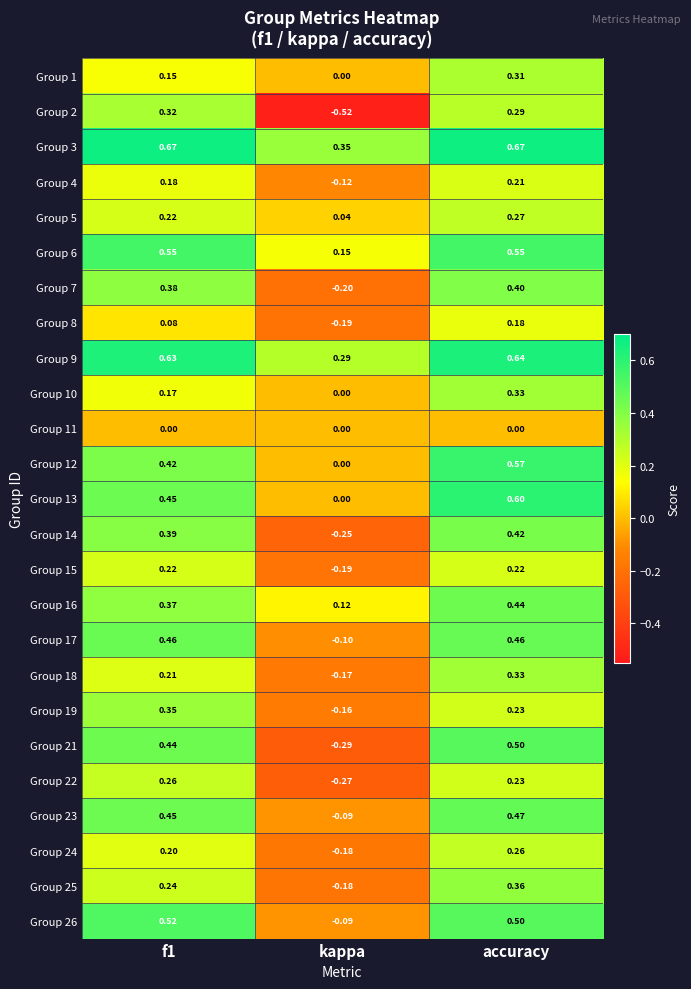

How many positive values does the Group 7 series have?

2